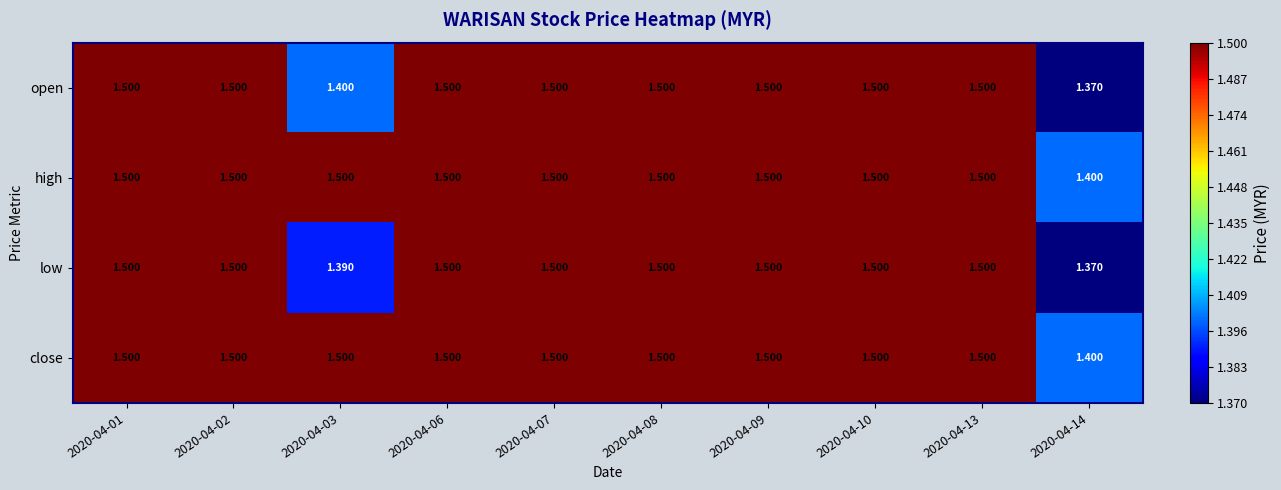

Is the value of open at 2020-04-07 greater than the value of low at 2020-04-03?

Yes